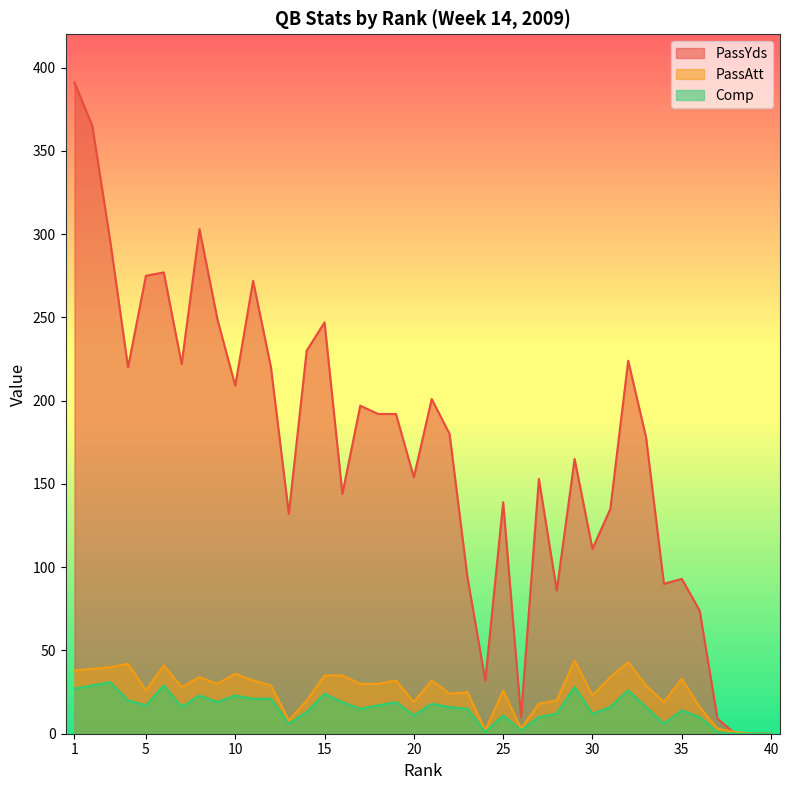

Which has a higher value, 10 or 6?

6